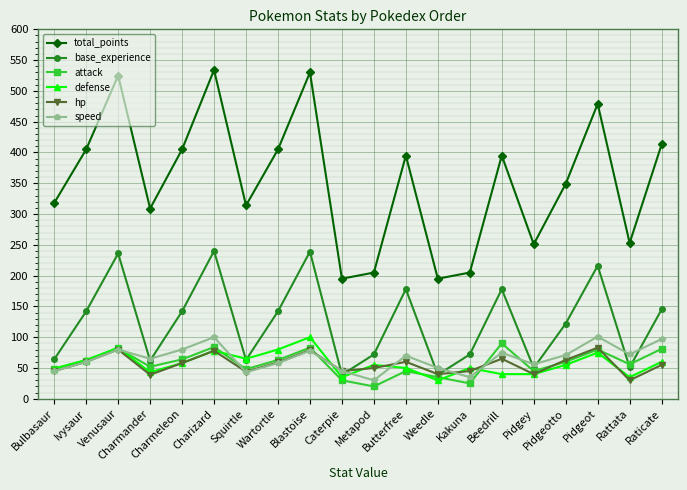

Is it true that speed equals 123 at Charmeleon?

False